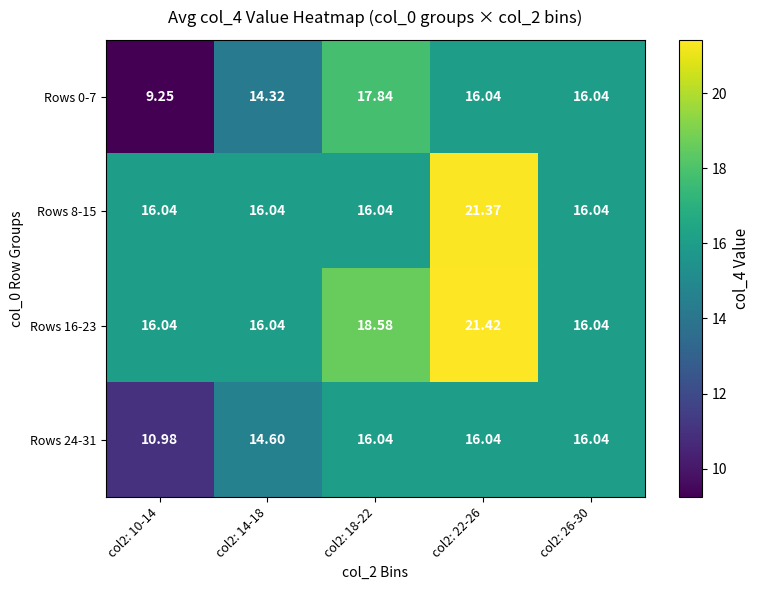

Is the value of Rows 24-31 at col2: 14-18 greater than the value of Rows 8-15 at col2: 18-22?

No